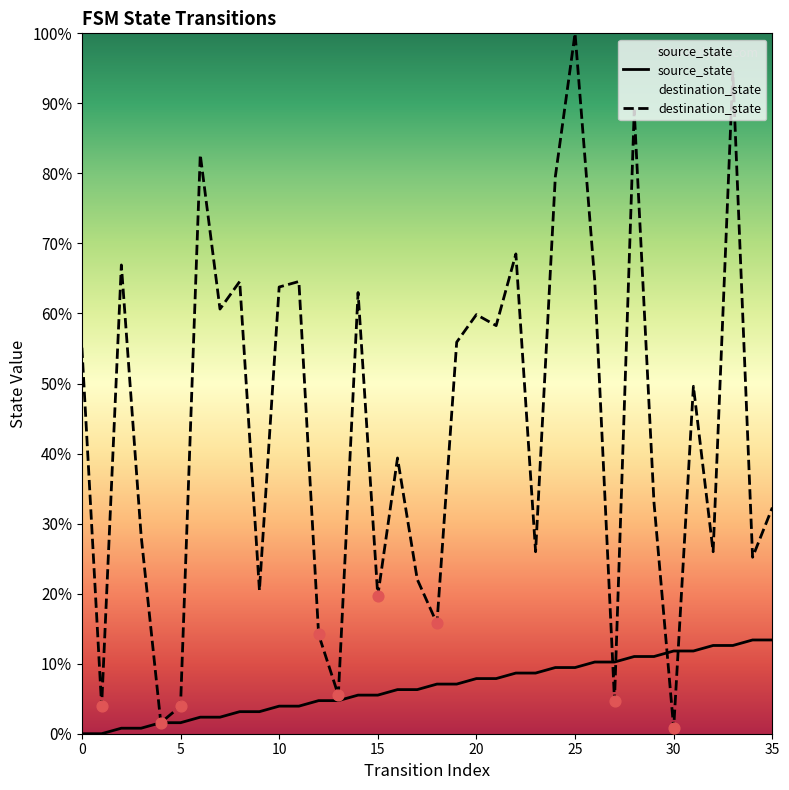

At how many categories does at least one series exceed 93?

2